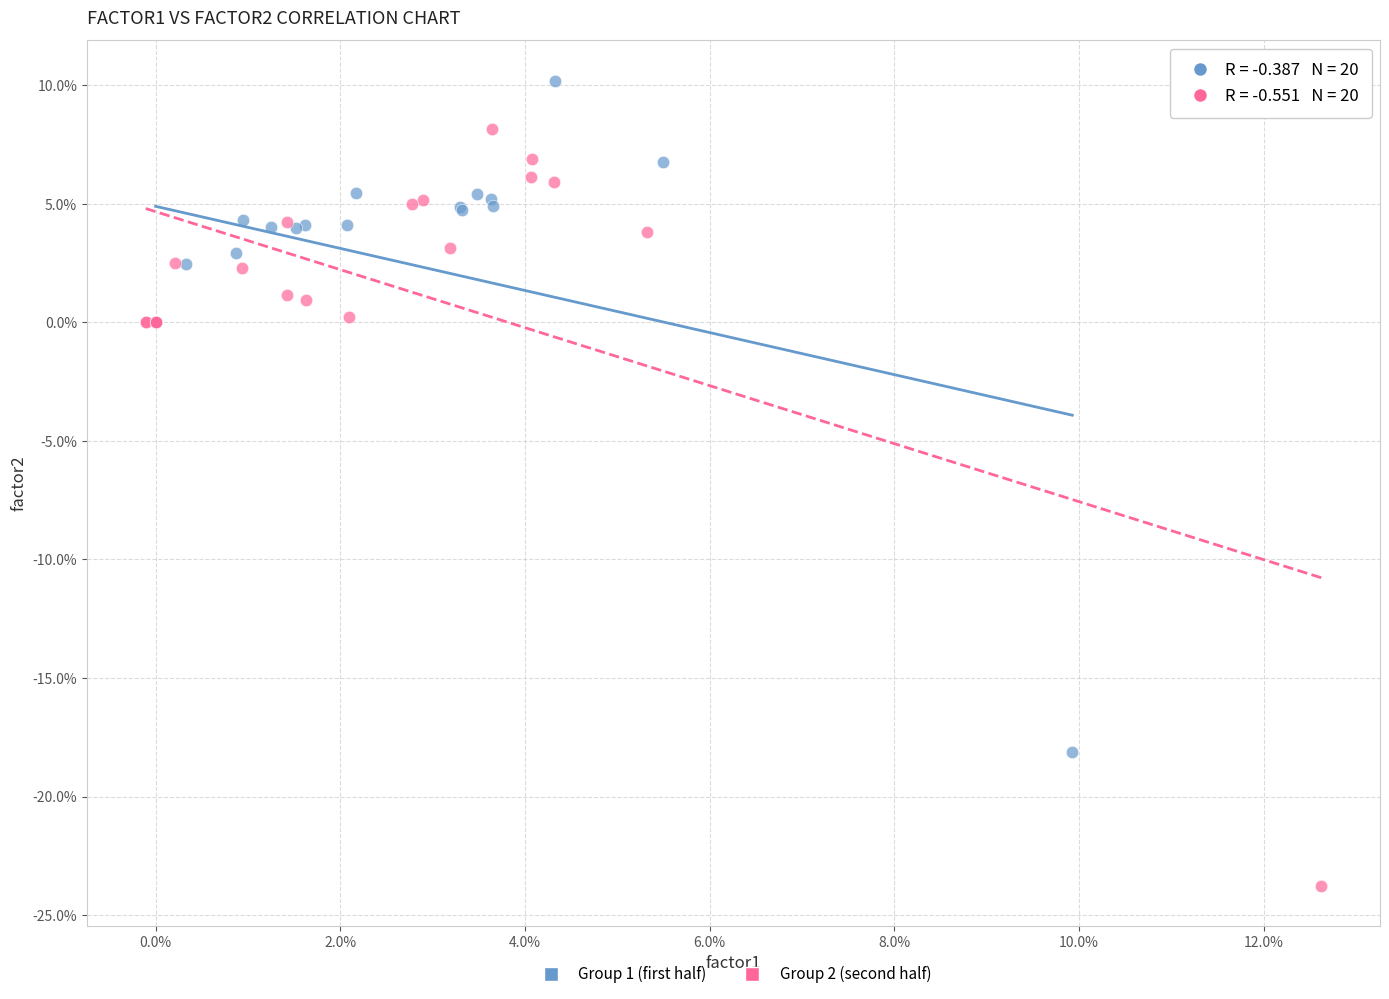

What are all the series names shown in the legend?

Group 1 (first half), Group 2 (second half)